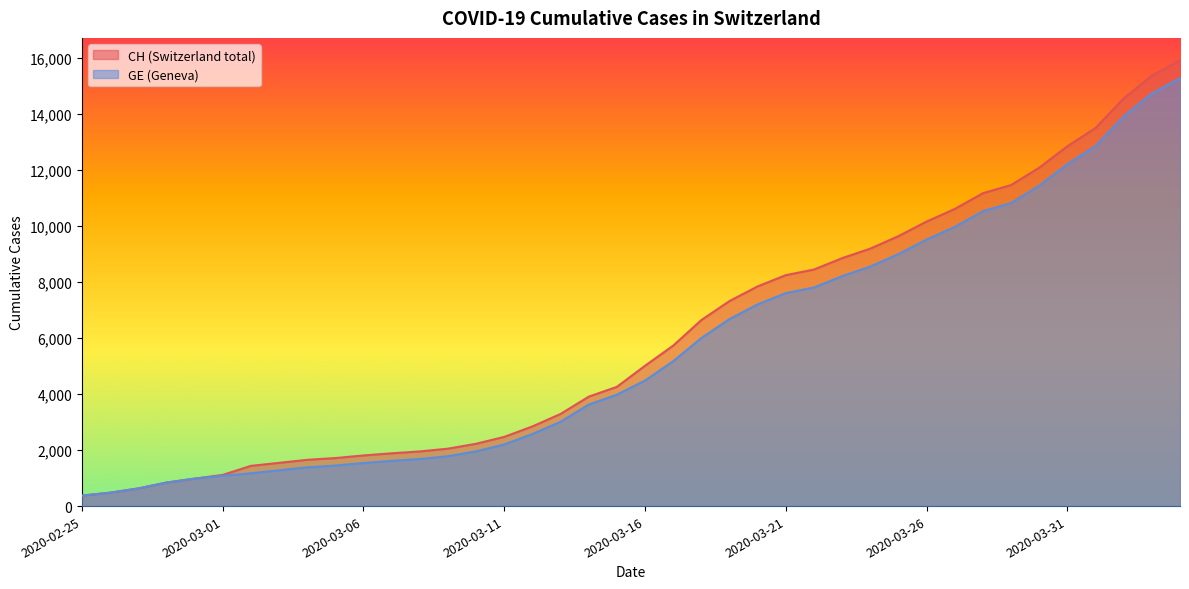

What is the smallest value displayed?

375